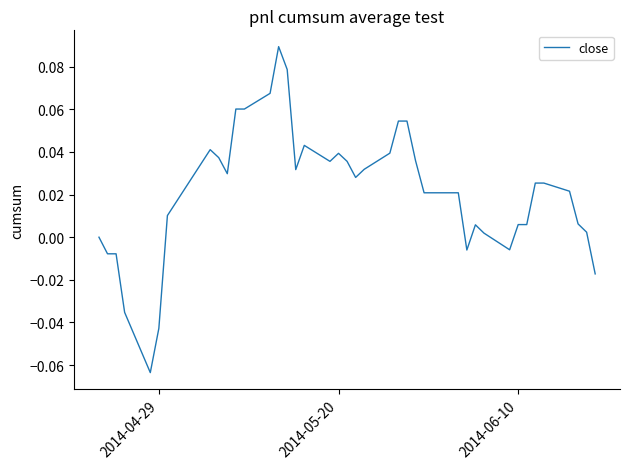

Does the chart have visible grid lines?

No